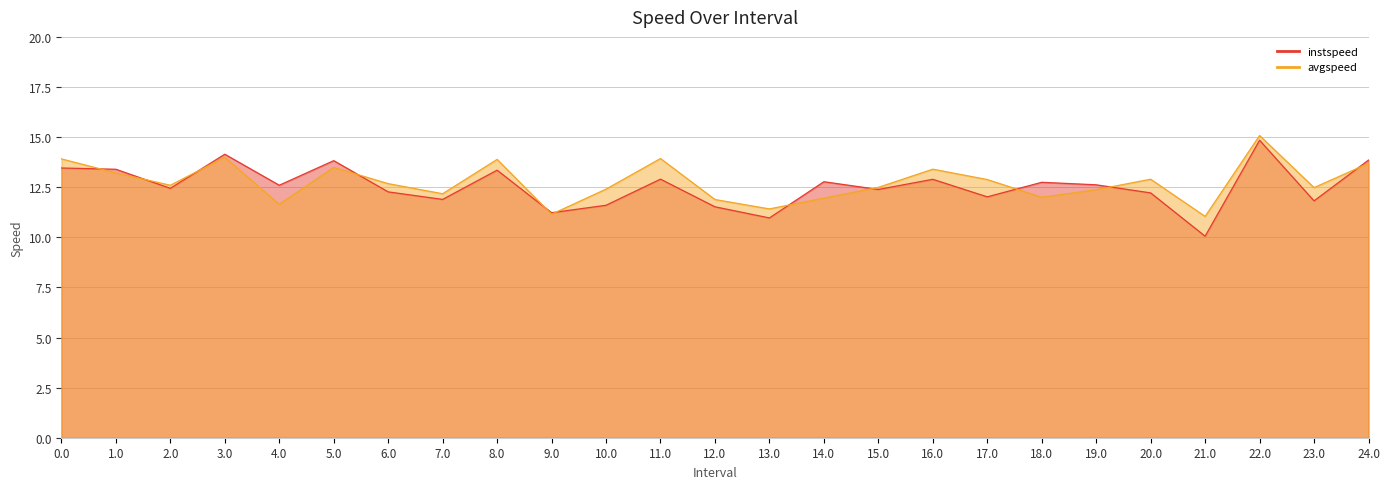

How many lines are shown in the chart?

2